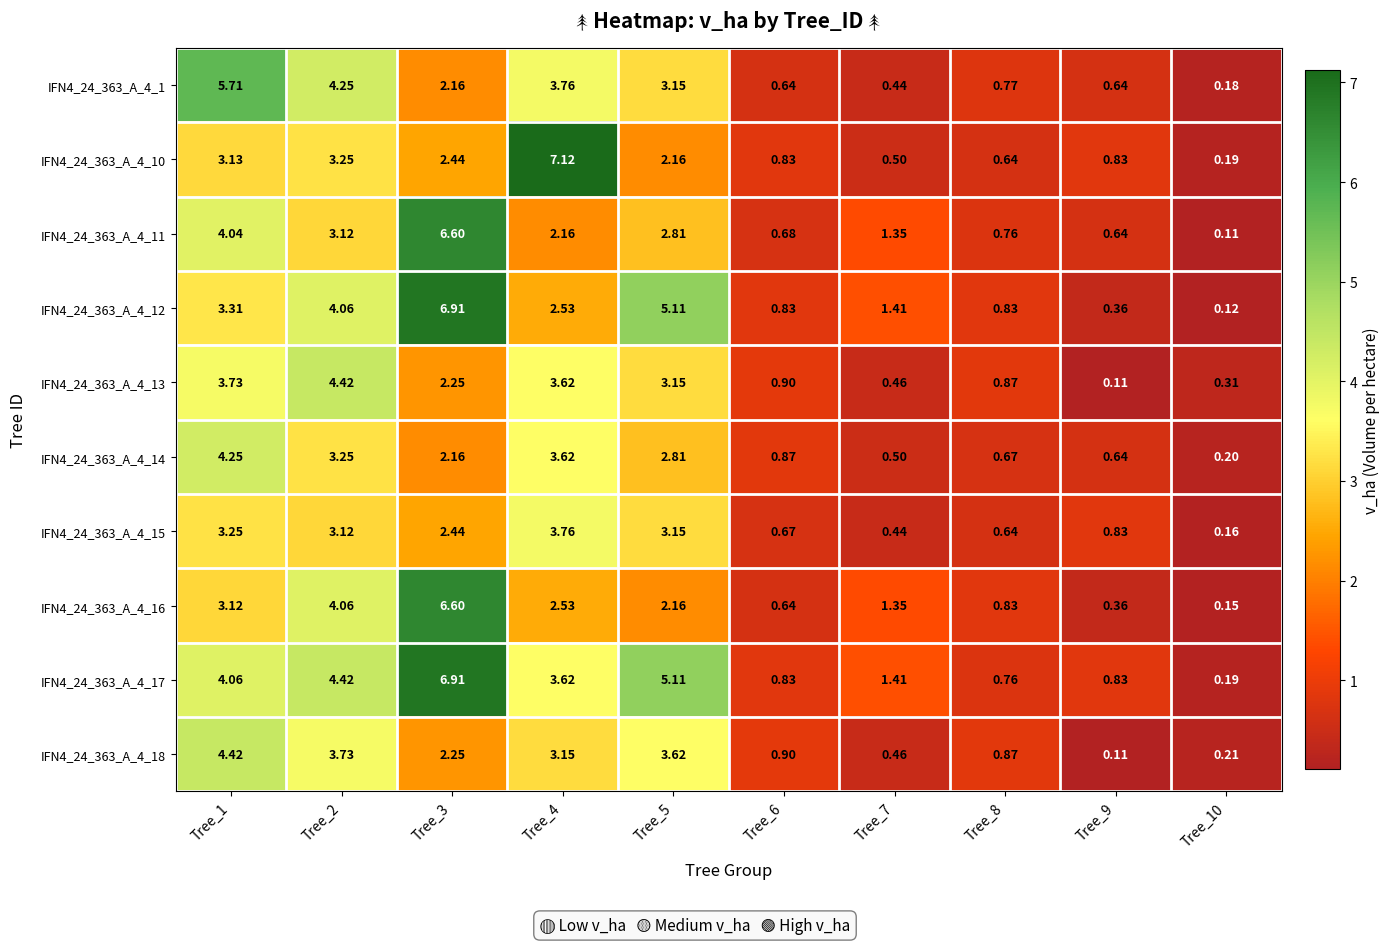

What is the total value across all series at Tree_5?

33.2